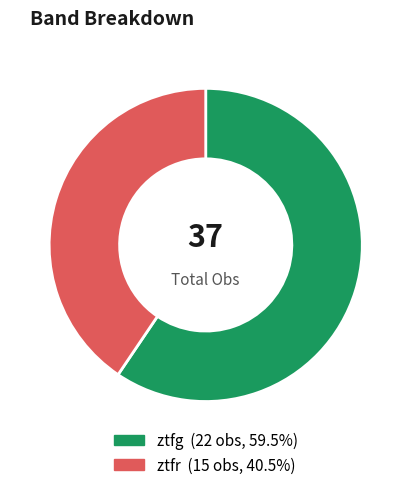

Count the number of slices in the pie.

2